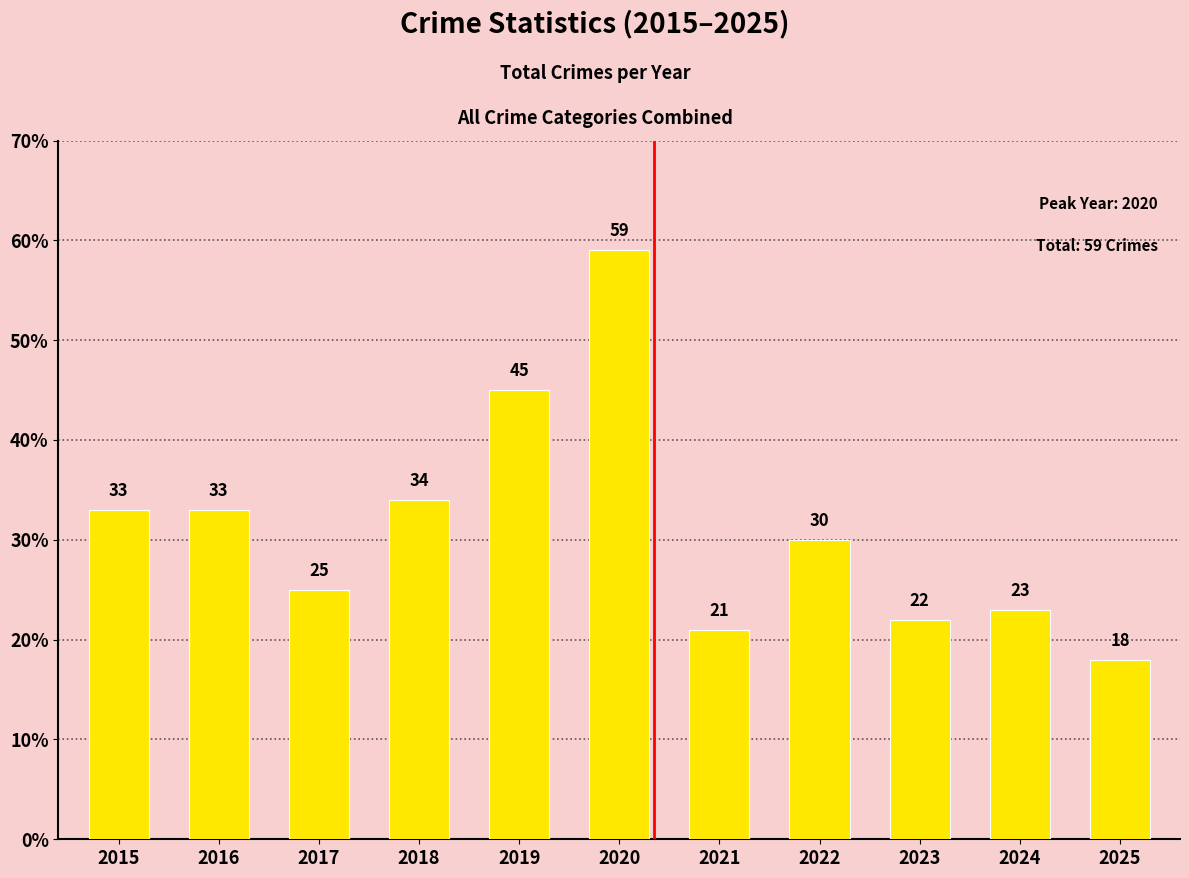

Are the bars horizontal?

No